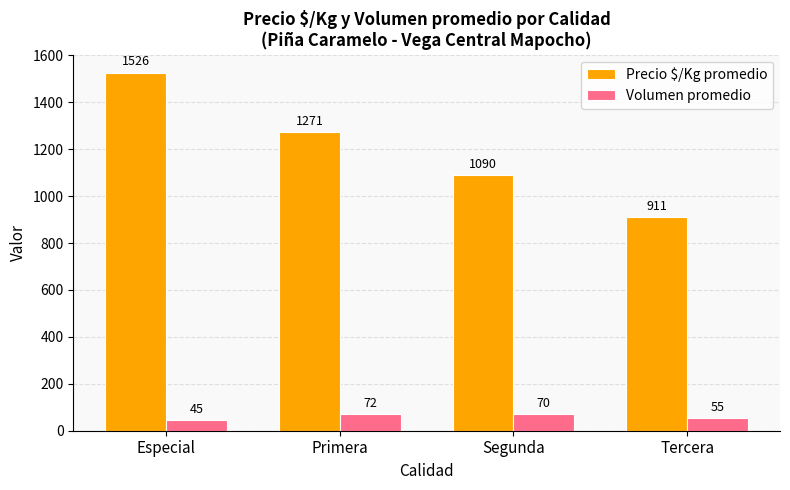

Which series has the widest spread of values?

Precio $/Kg promedio